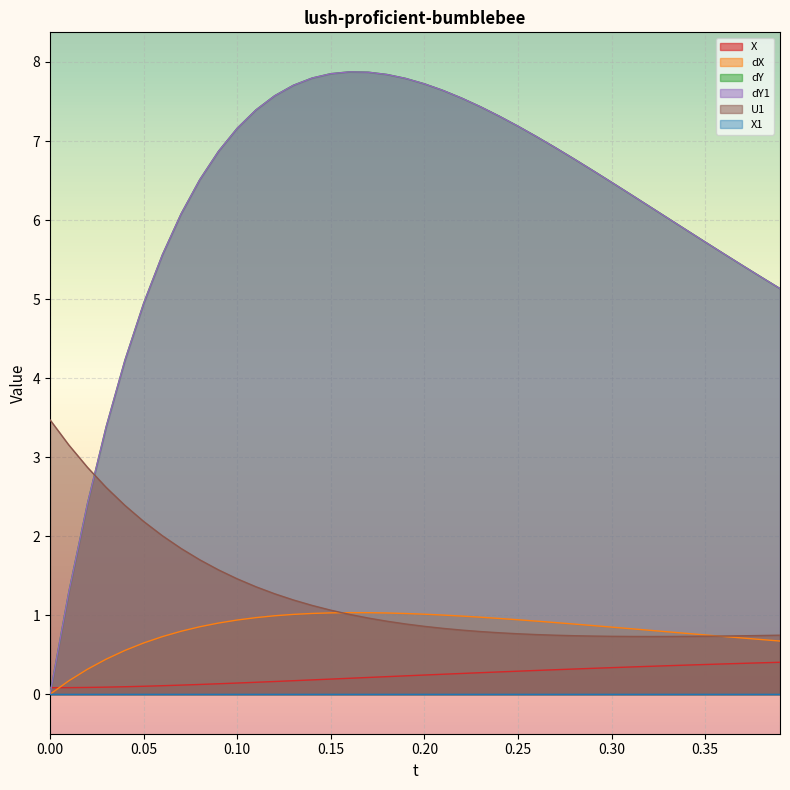

What is the value of the dX point at the 35th from the left?

0.8